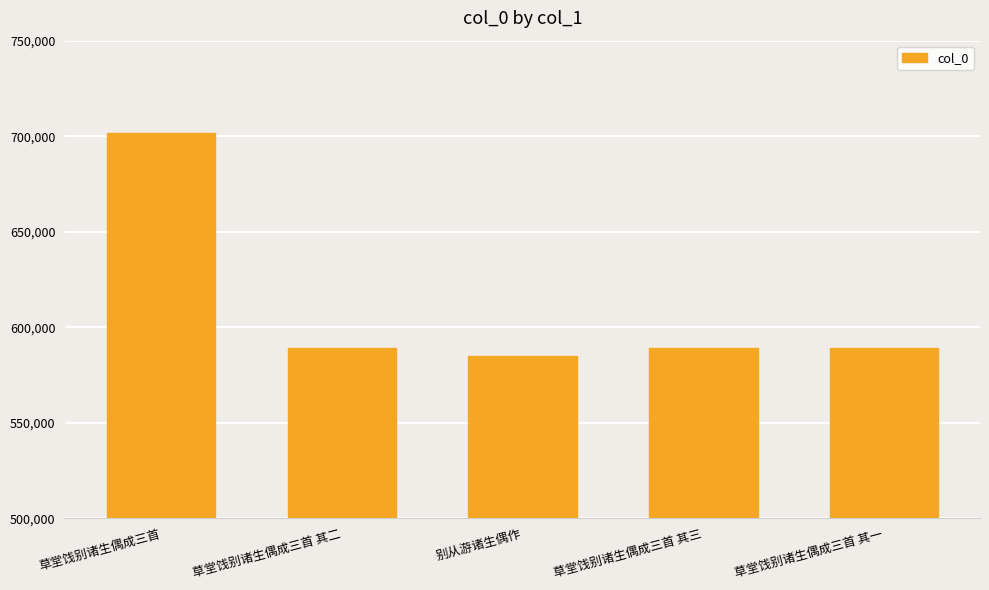

How many series are shown in this chart?

1